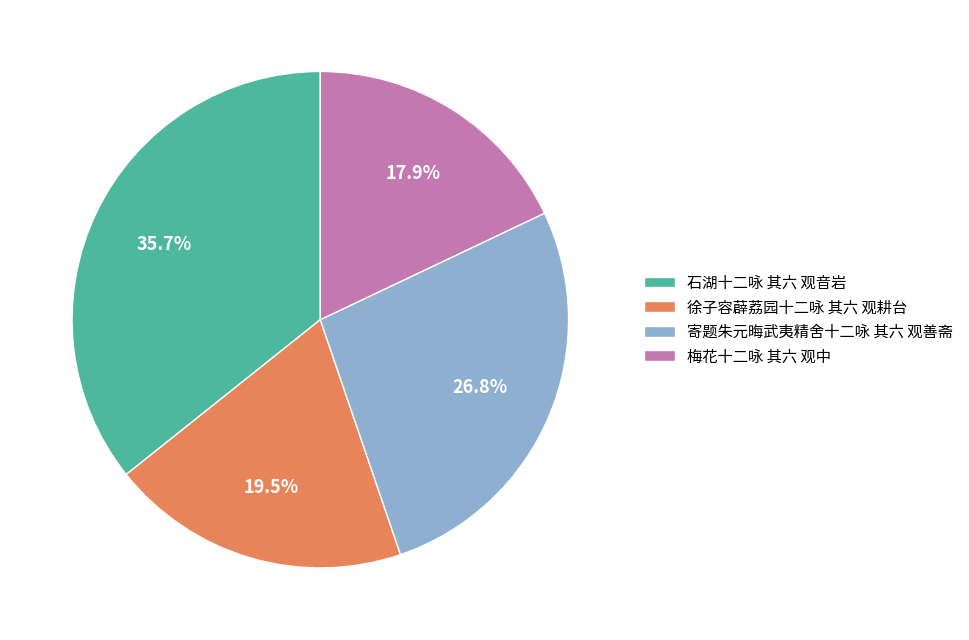

True or false: 徐子容薜荔园十二咏 其六 观耕台 accounts for 13% of the total.

False